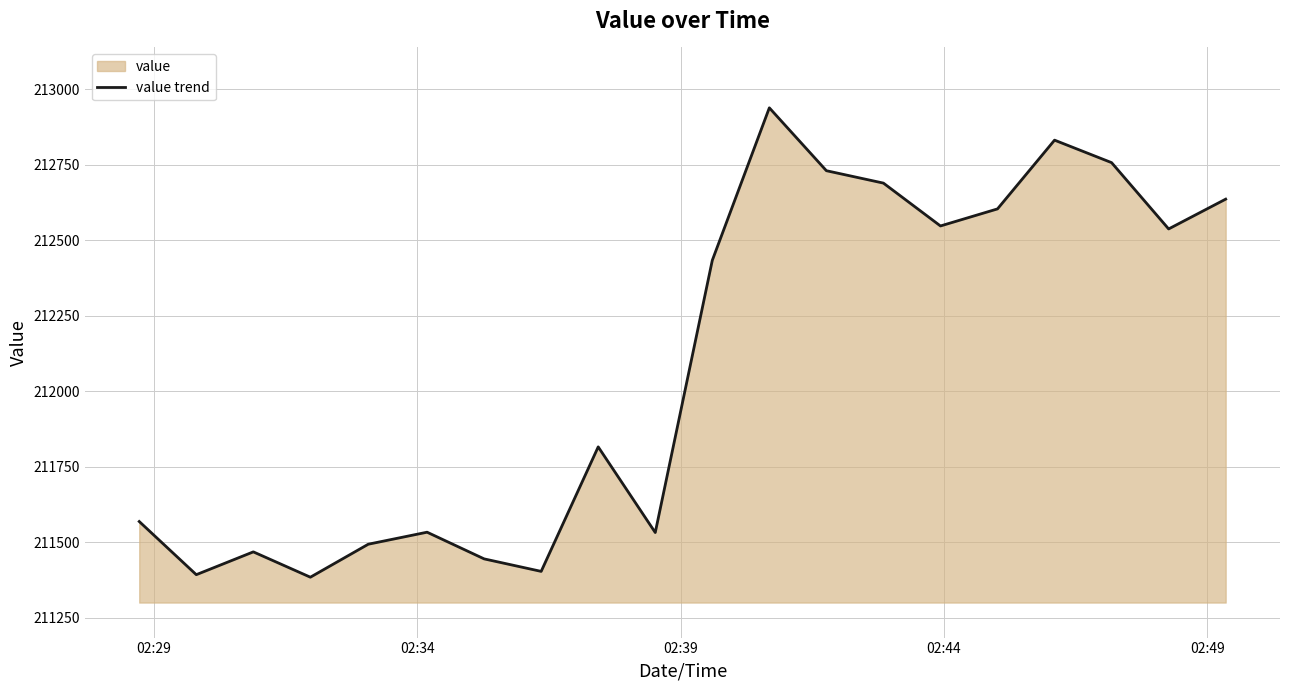

What is the maximum value shown in the chart?

212938.6